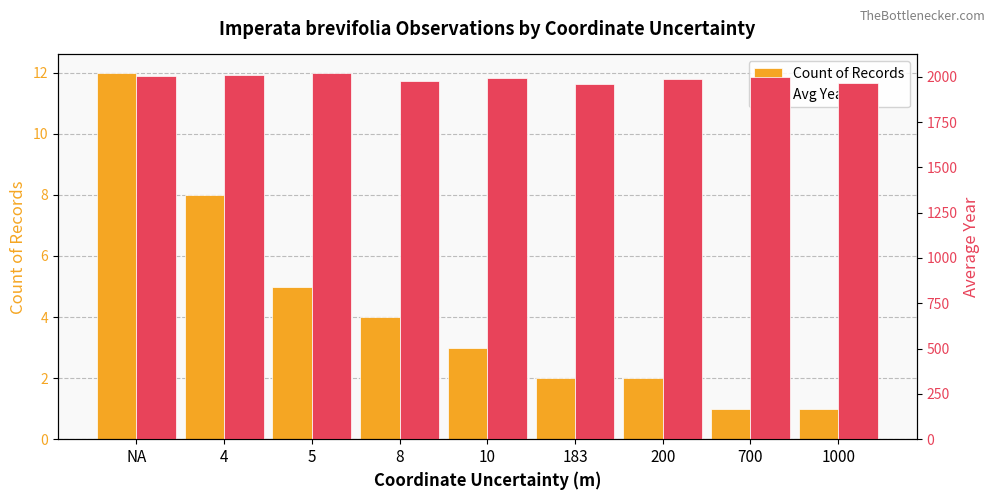

What is the total value across all series at 5?

2027